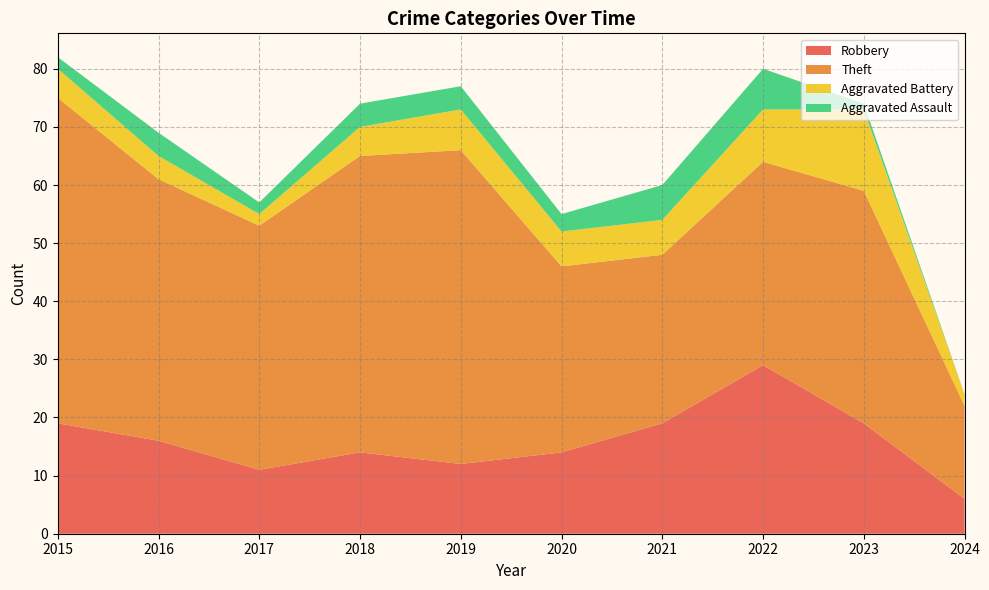

What is the highest value of the Aggravated Battery series?

14